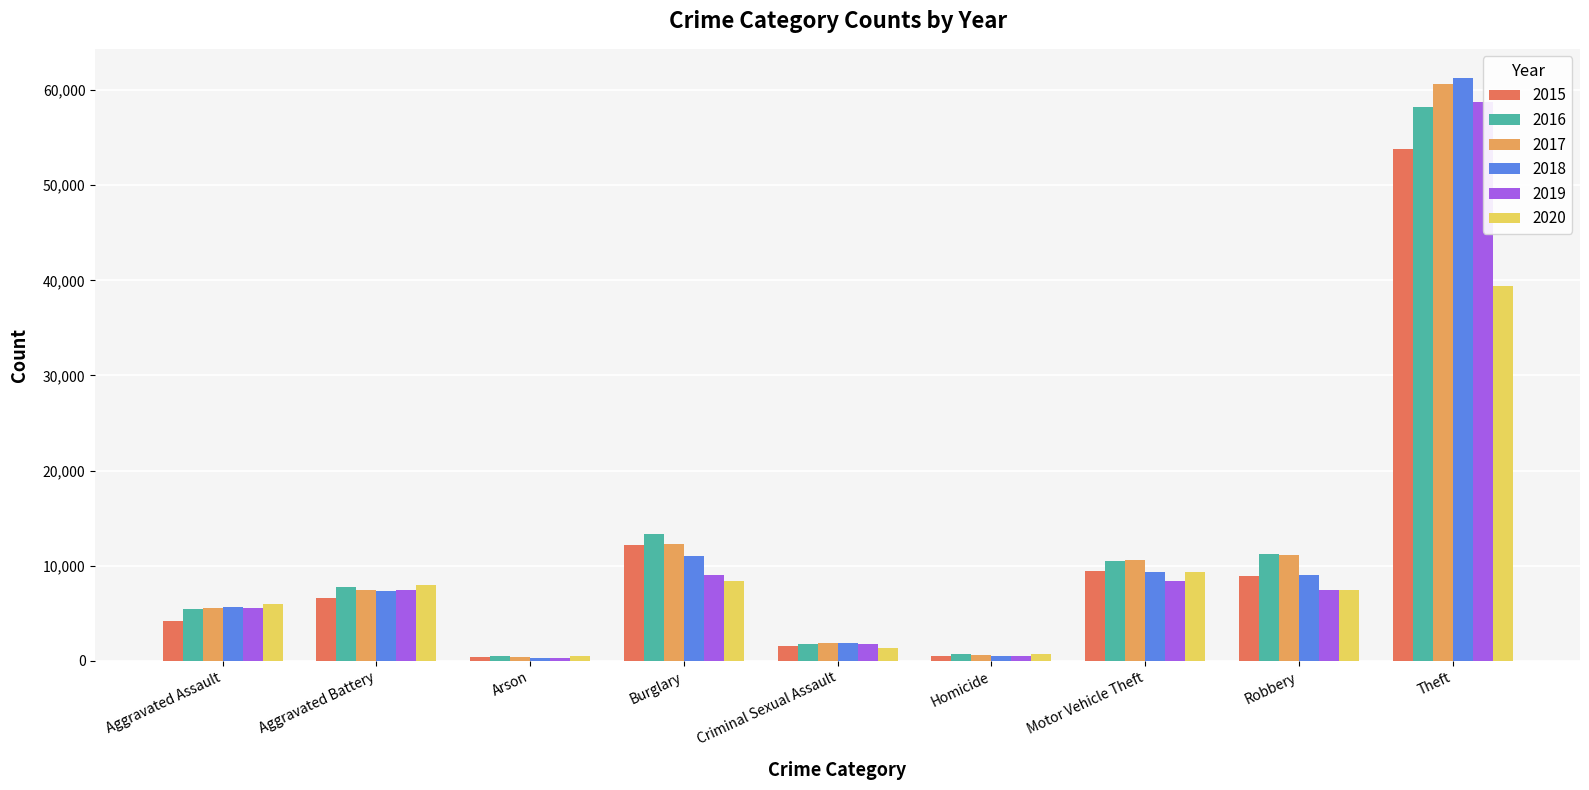

What position from the right is Robbery?

2